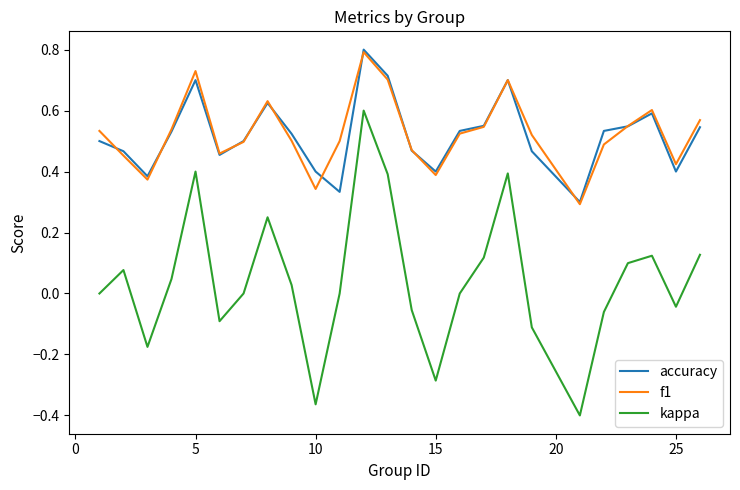

True or false: kappa and f1 cross at least once.

False